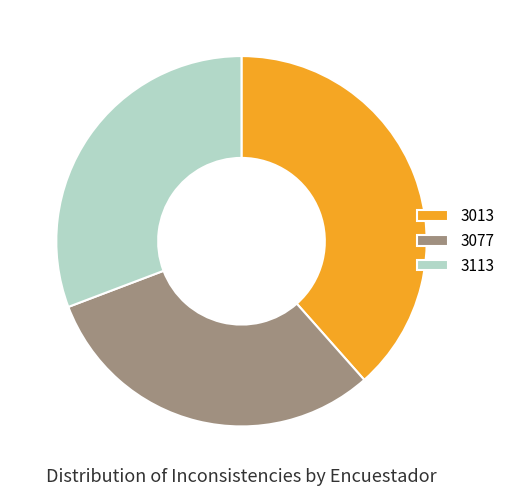

Does 3077 account for over 50% of the chart?

No